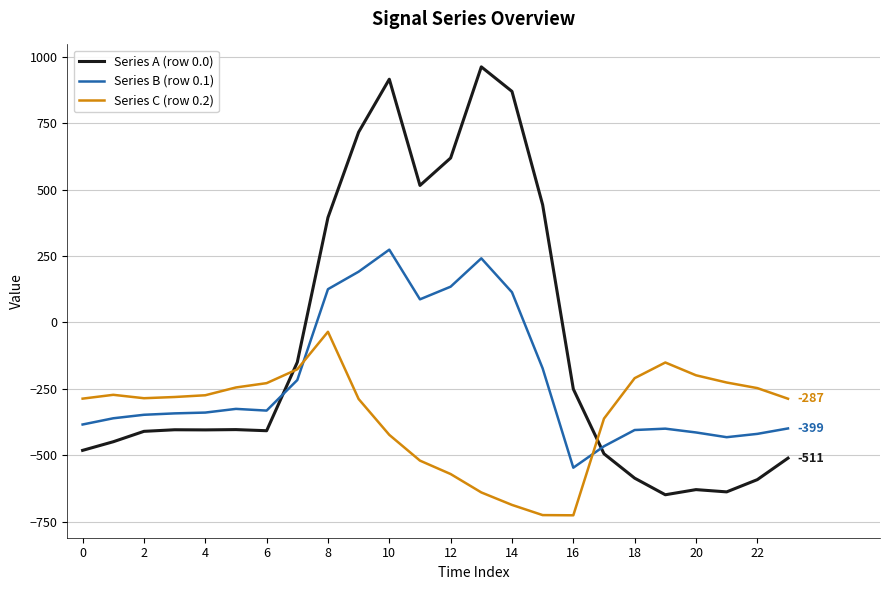

Which series has the largest total across all categories?

Series A (row 0.0)